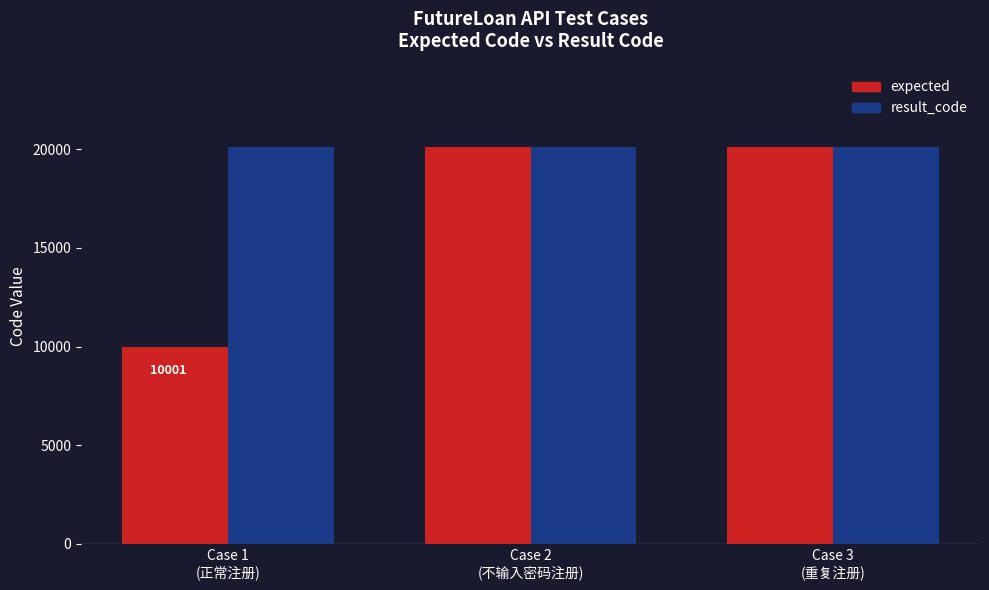

What are all the series names shown in the legend?

expected, result_code